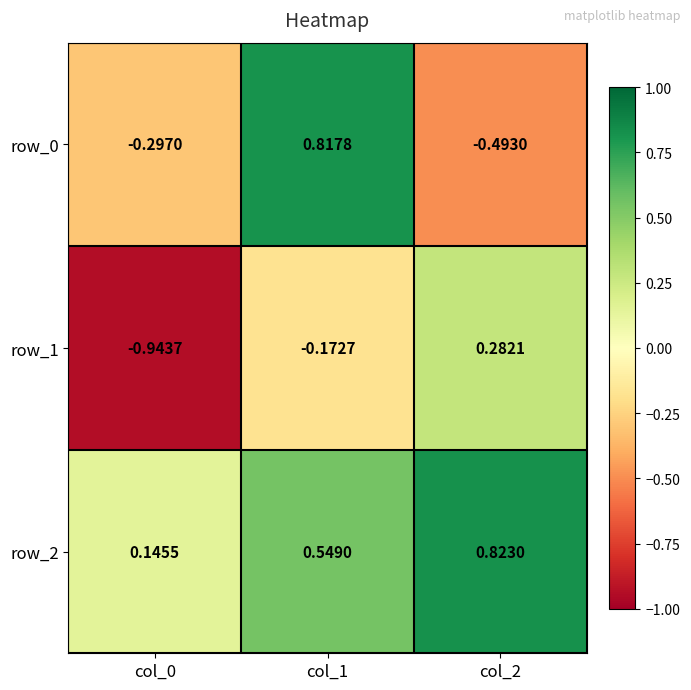

Is the value of row_1 at col_0 greater than the value of row_2 at col_0?

No